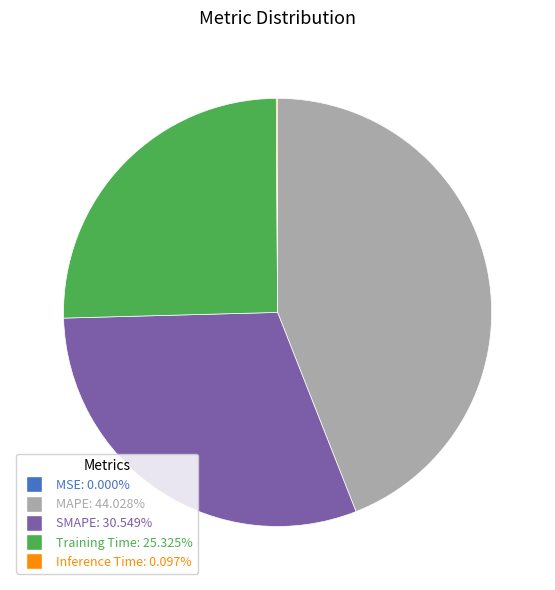

Does any single category account for the majority?

No